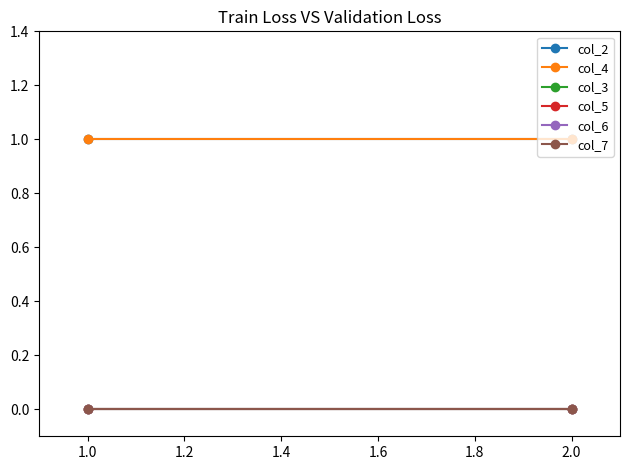

Does the chart have visible grid lines?

No